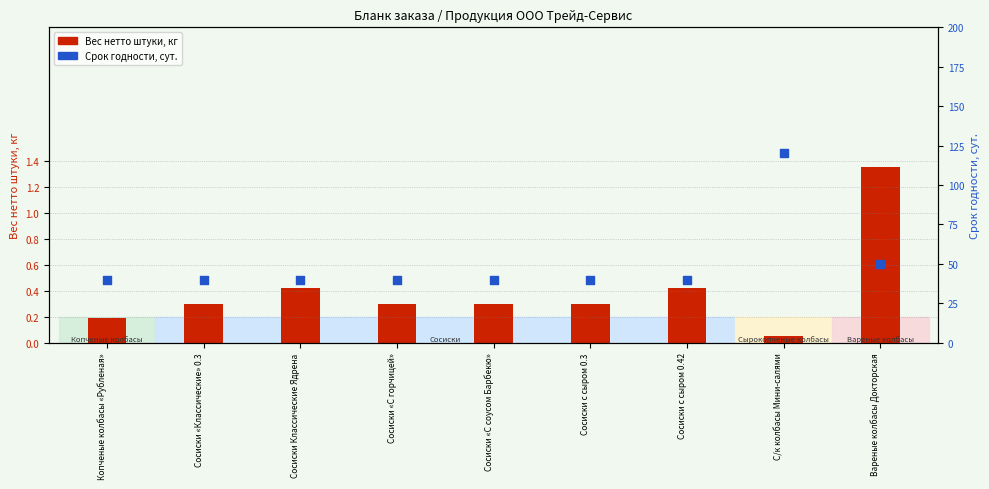

What is the total value across all series at Сосиски «Классические» 0.3?

40.3